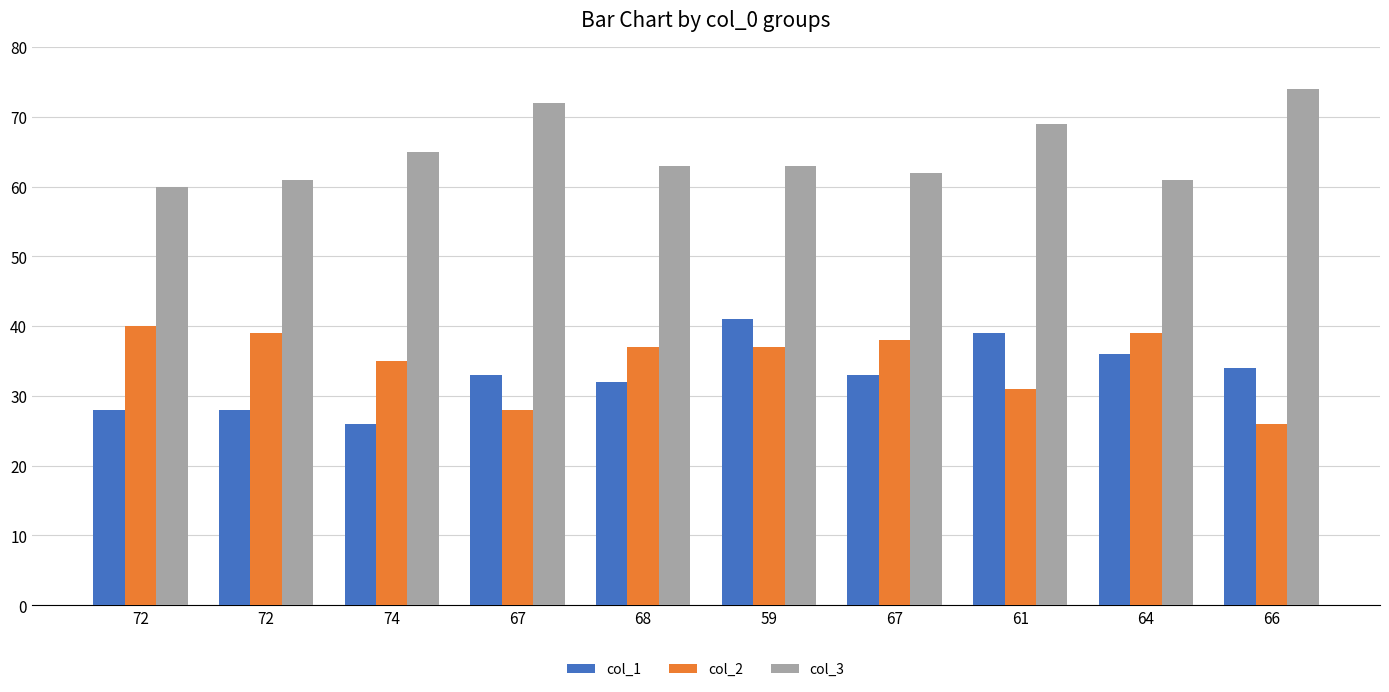

Reading left to right, transcribe all the data shown in this chart.

col_1: 72=28	72=28	74=26	67=33	68=32	59=41	67=33	61=39	64=36	66=34
col_2: 72=40	72=39	74=35	67=28	68=37	59=37	67=38	61=31	64=39	66=26
col_3: 72=60	72=61	74=65	67=72	68=63	59=63	67=62	61=69	64=61	66=74